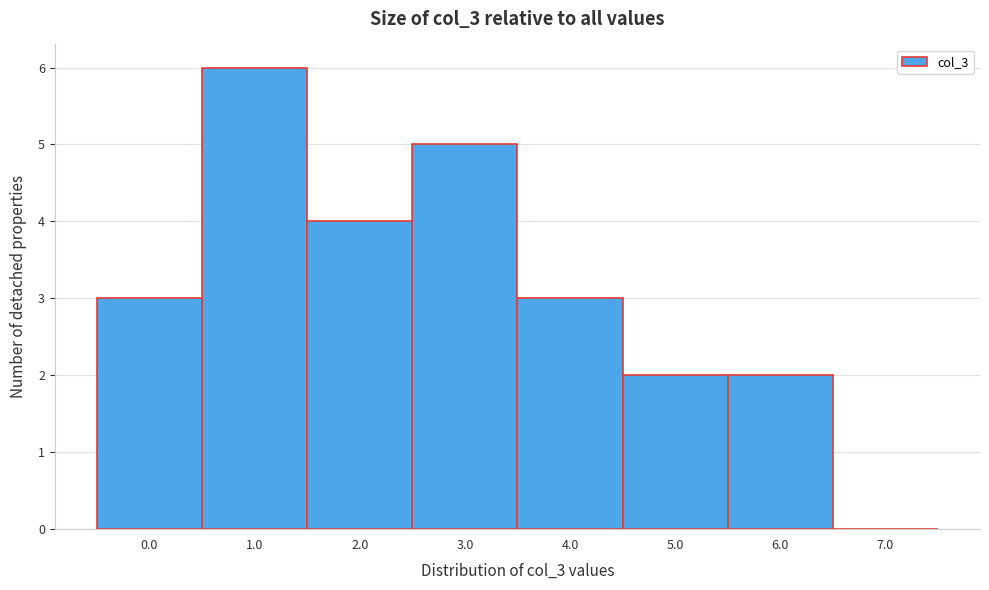

Reading left to right, list all the values displayed in this chart.

0.0=3	1.0=6	2.0=4	3.0=5	4.0=3	5.0=2	6.0=2	7.0=0